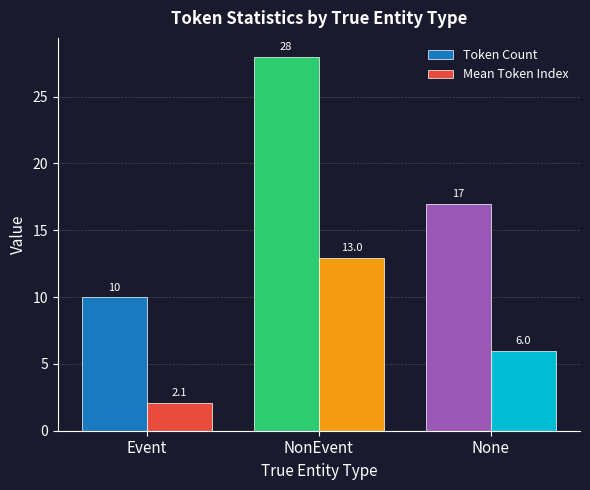

Count the number of data series in this chart.

2